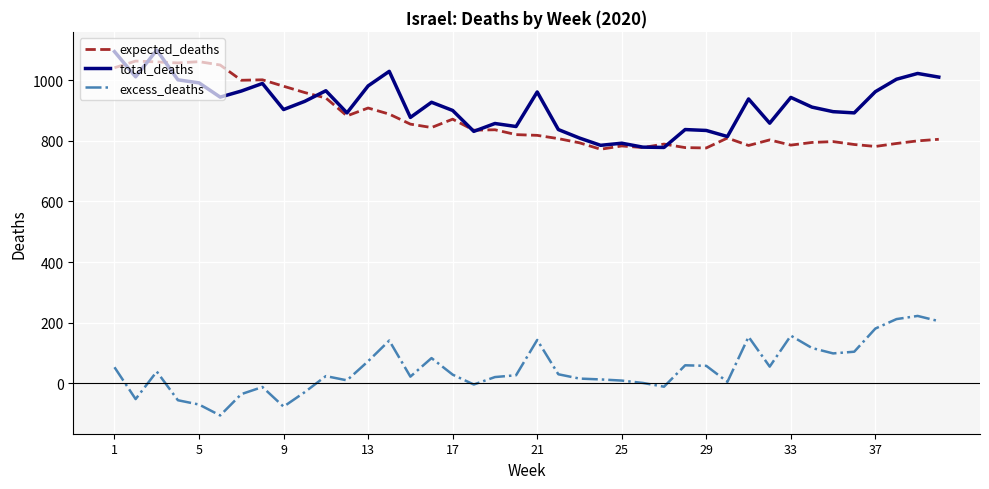

How many lines are shown in the chart?

3